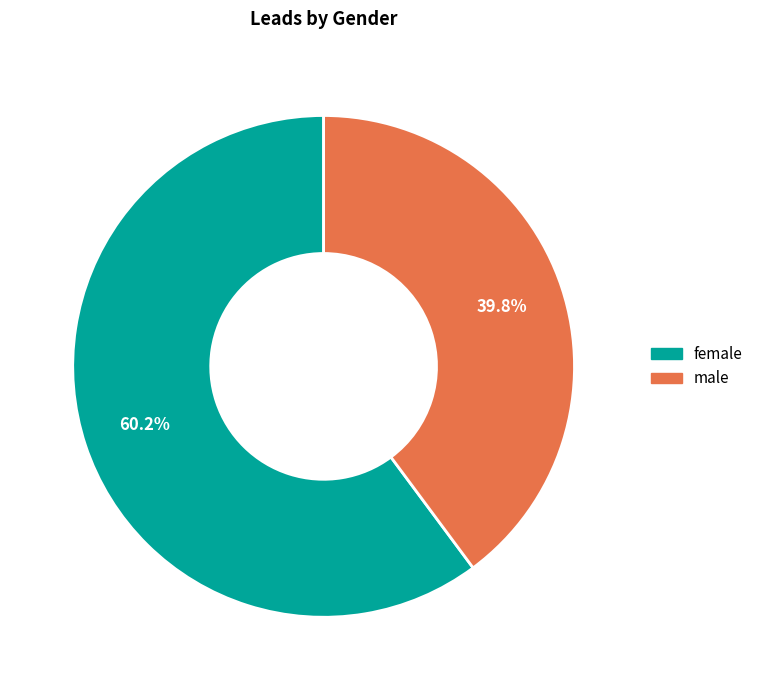

Count the number of slices in the pie.

2